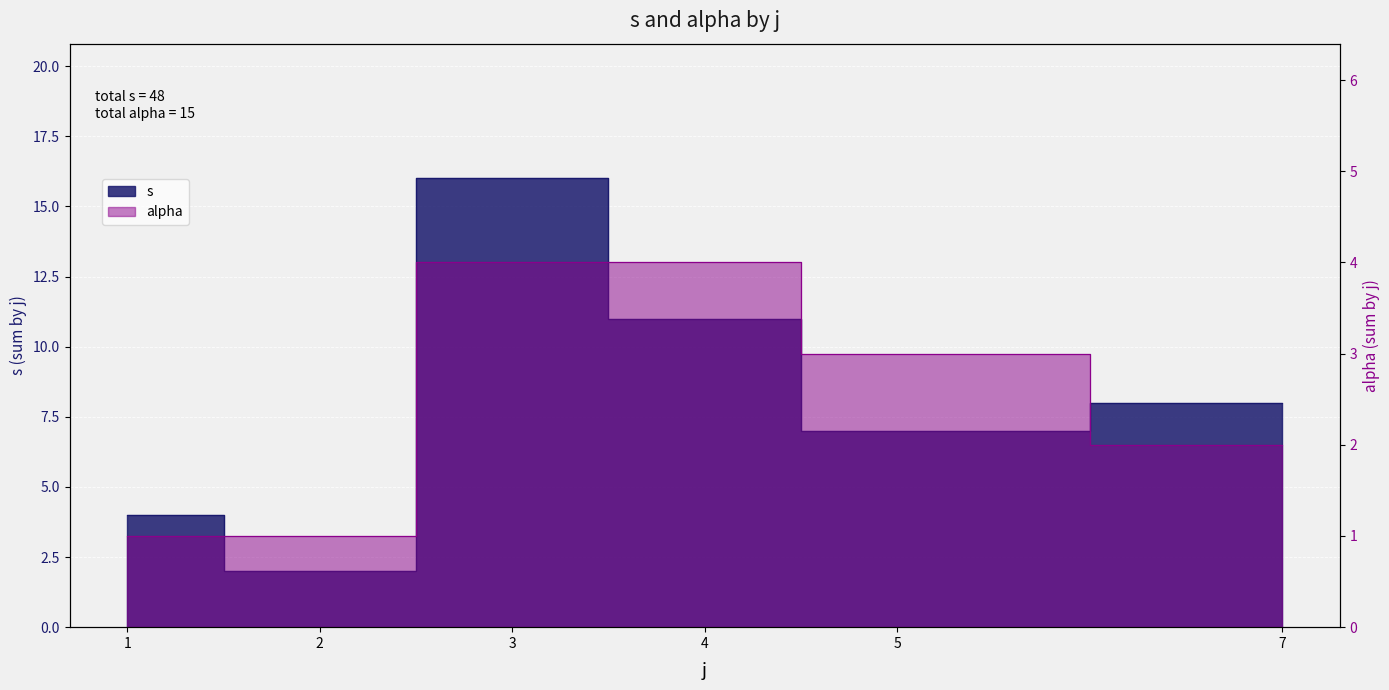

True or false: s and alpha intersect in this chart.

False